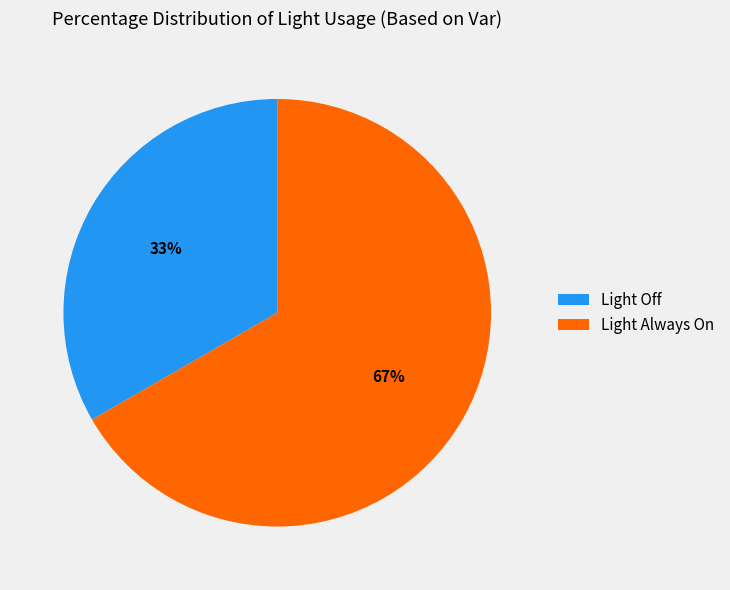

What percentage is the Light Off slice, to the nearest percent?

33%